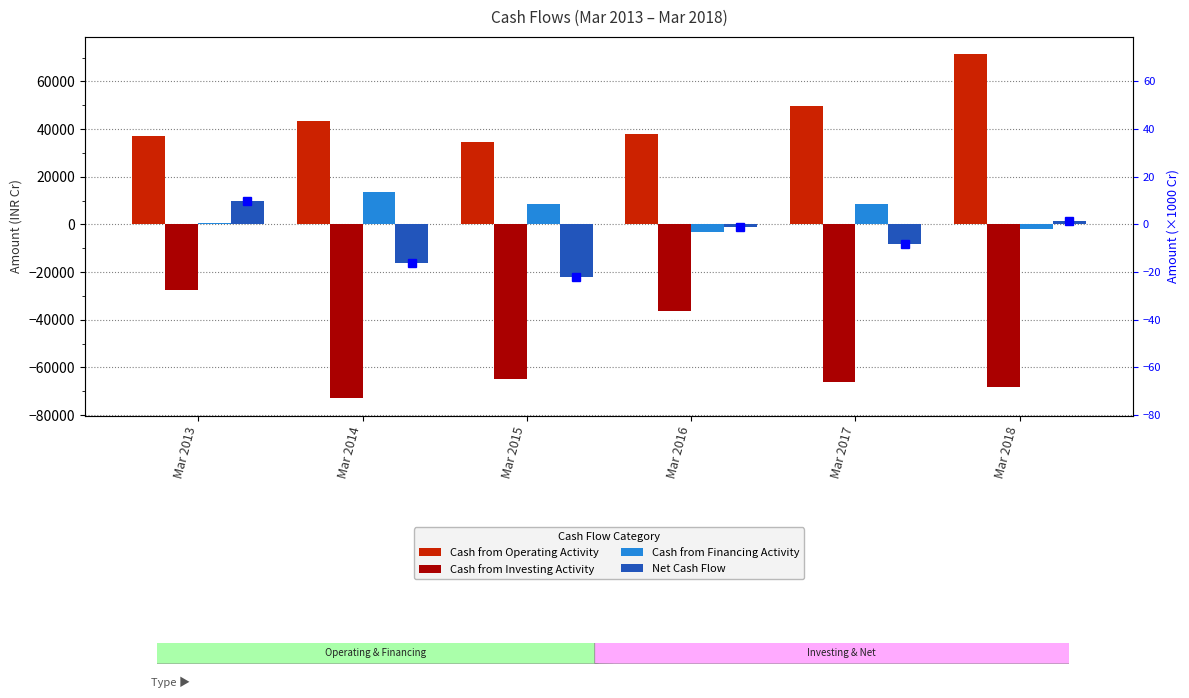

Which series has the largest range (max minus min)?

Cash from Investing Activity